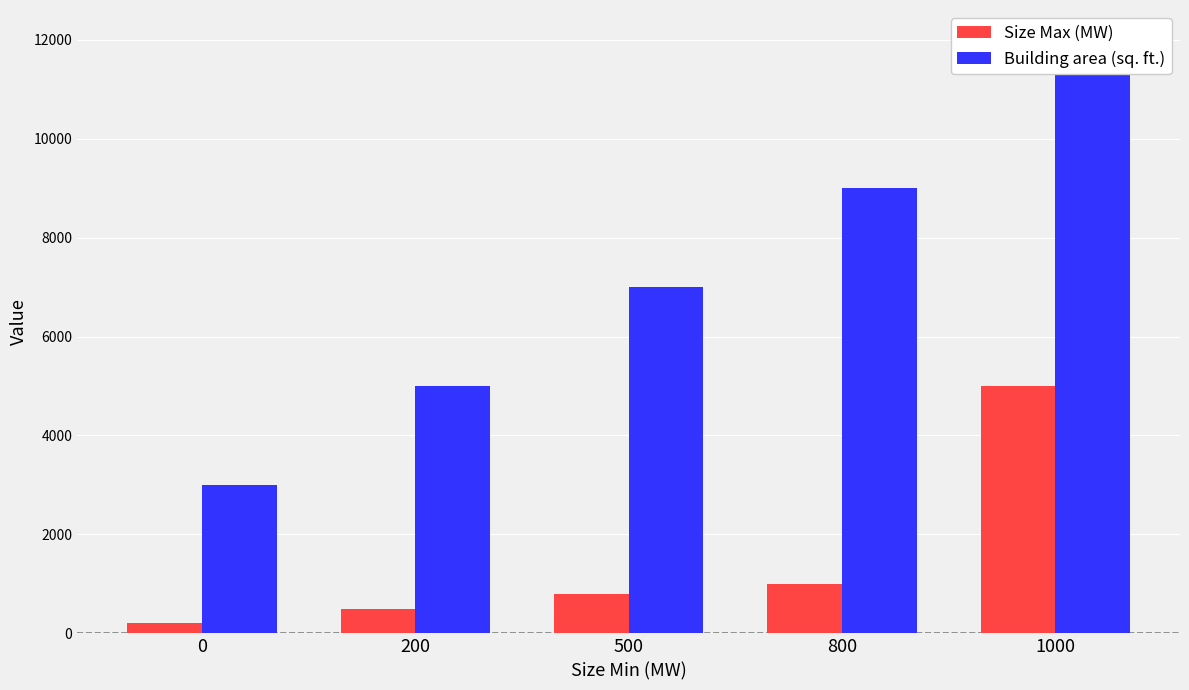

The Building area (sq. ft.) series shows 7000 at 500. True or false?

True